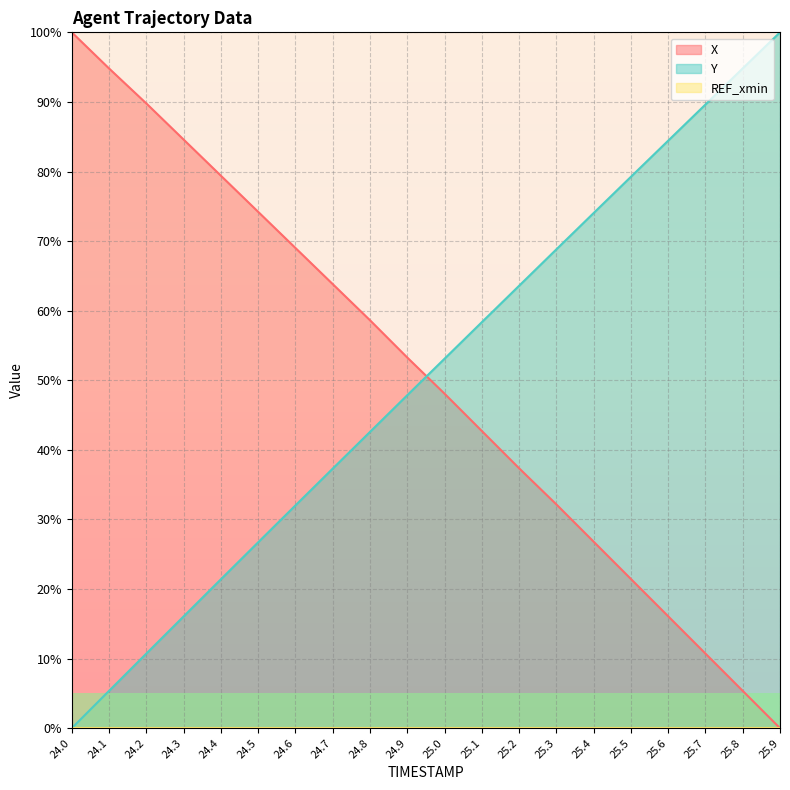

Which series has the widest spread of values?

X